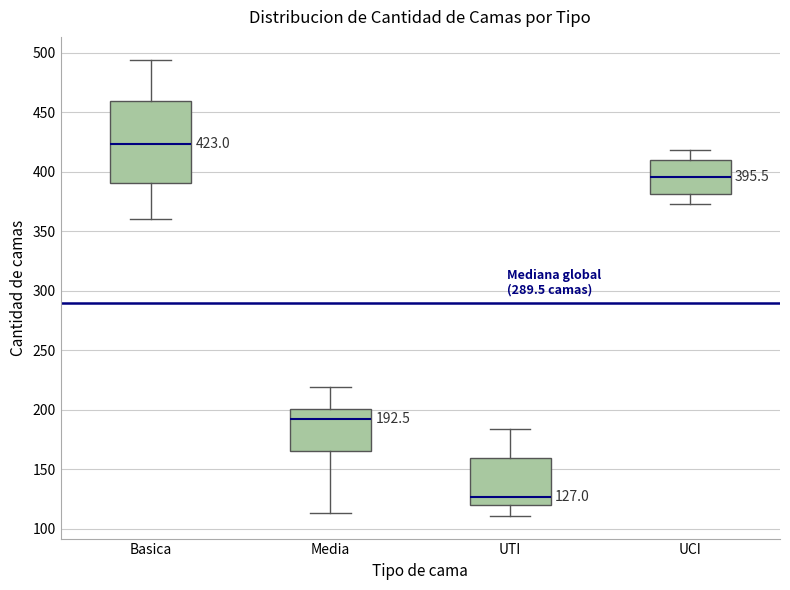

Which box's median line is the highest?

Basica